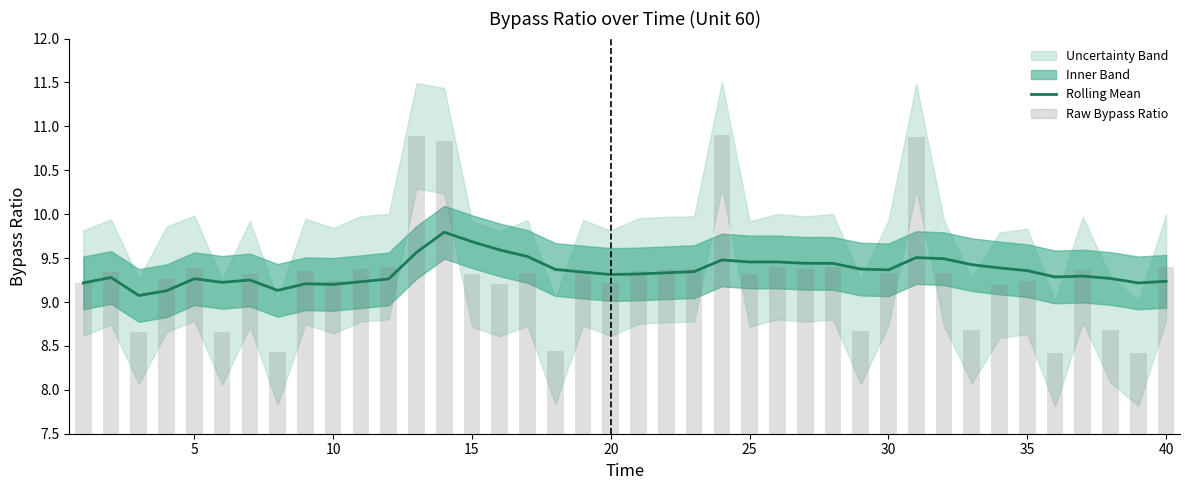

What is the sum of all Raw Bypass Ratio values?

372.3